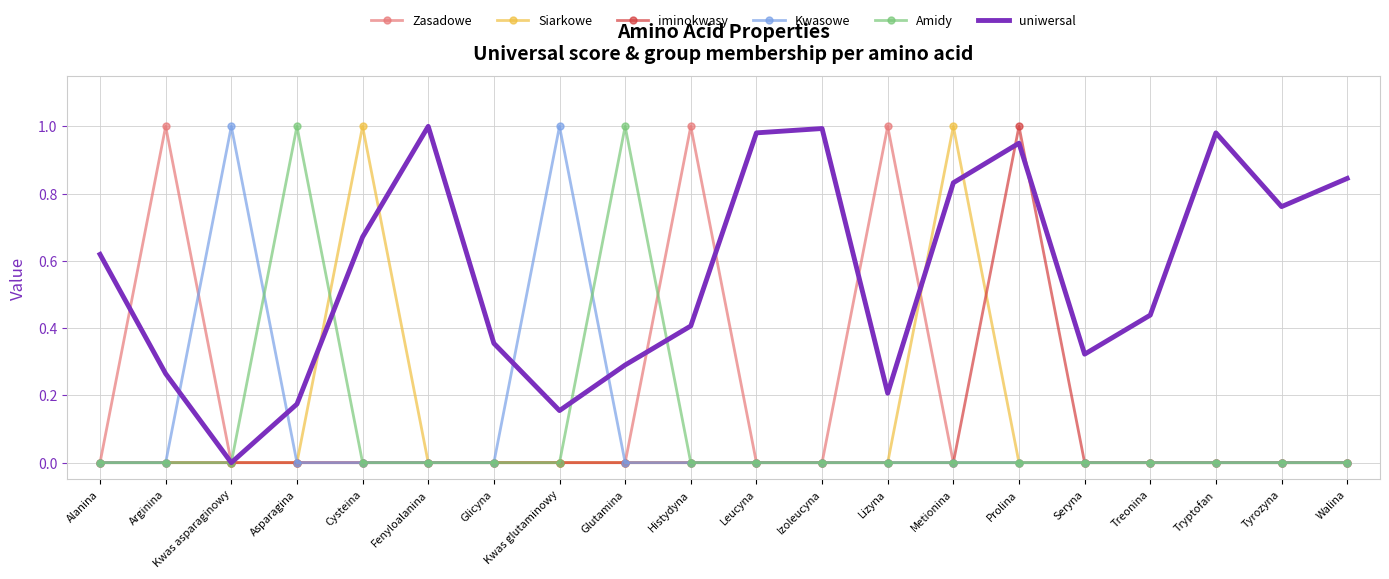

The Zasadowe series shows -0.7 at Metionina. True or false?

False